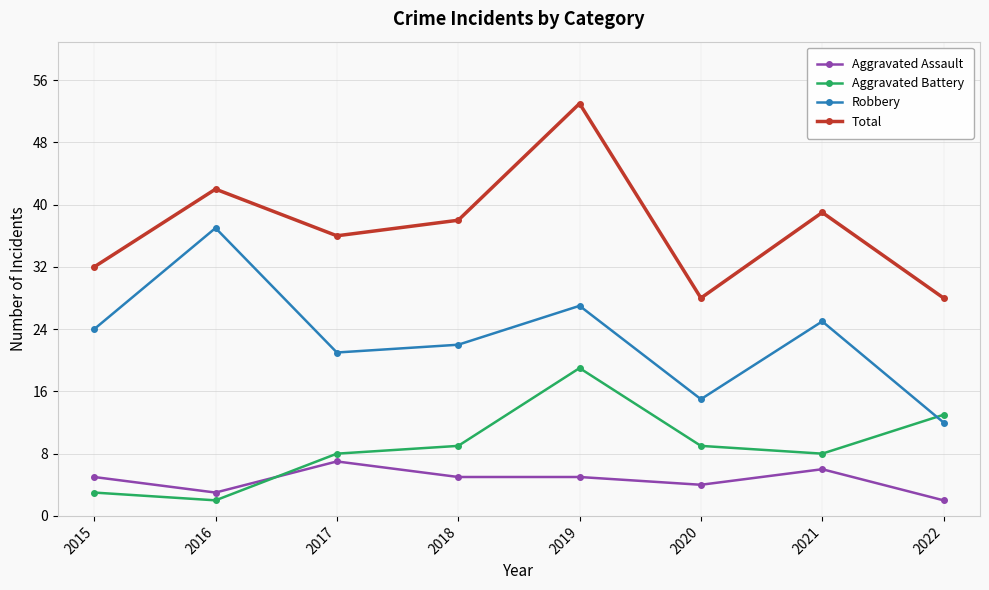

Is it true that Aggravated Assault equals 8 at 2015?

False